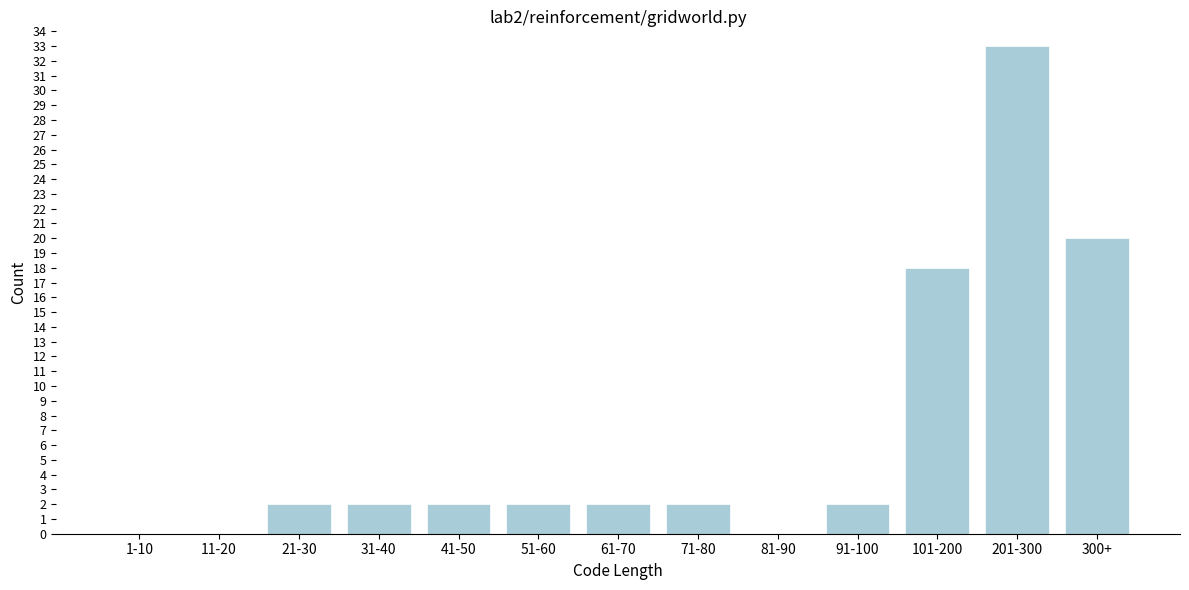

Reading left to right, transcribe all the data shown in this chart.

1-10=0	11-20=0	21-30=2	31-40=2	41-50=2	51-60=2	61-70=2	71-80=2	81-90=0	91-100=2	101-200=18	201-300=33	300+=20